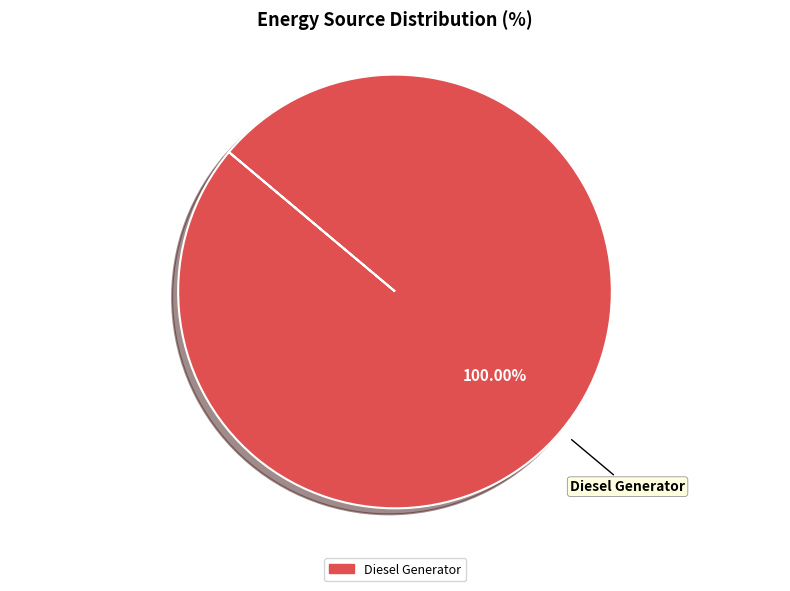

Is there a majority slice in this chart?

Yes